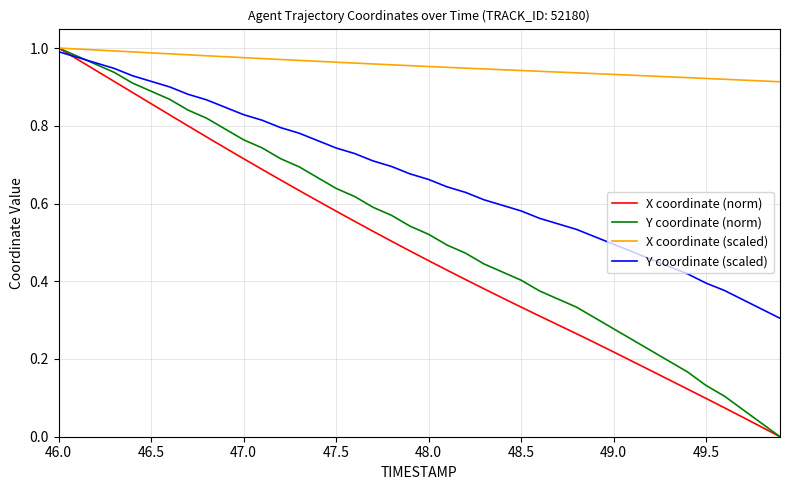

Which series has the largest total across all categories?

X coordinate (scaled)